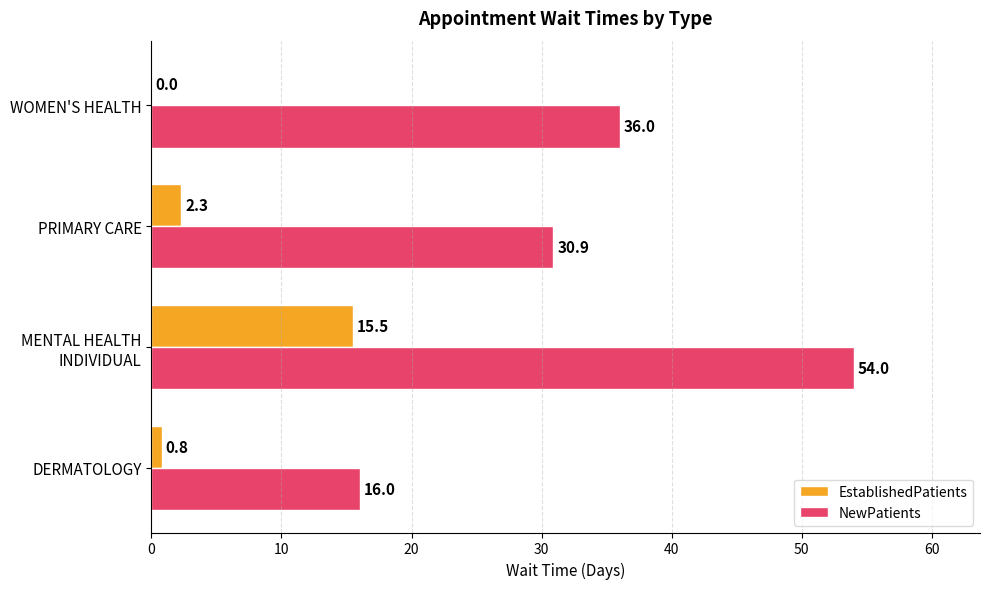

Between DERMATOLOGY and PRIMARY CARE, which series saw the biggest shift?

NewPatients